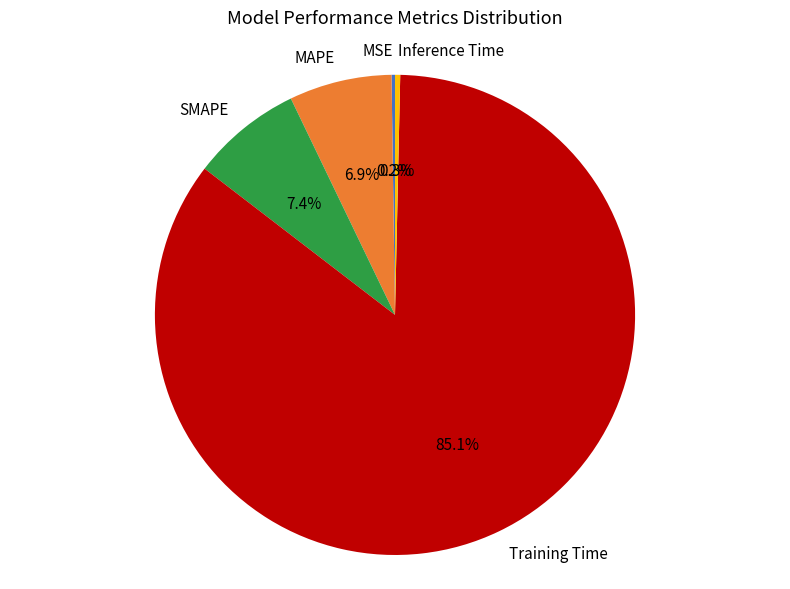

The SMAPE slice represents 22% of the pie. True or false?

False